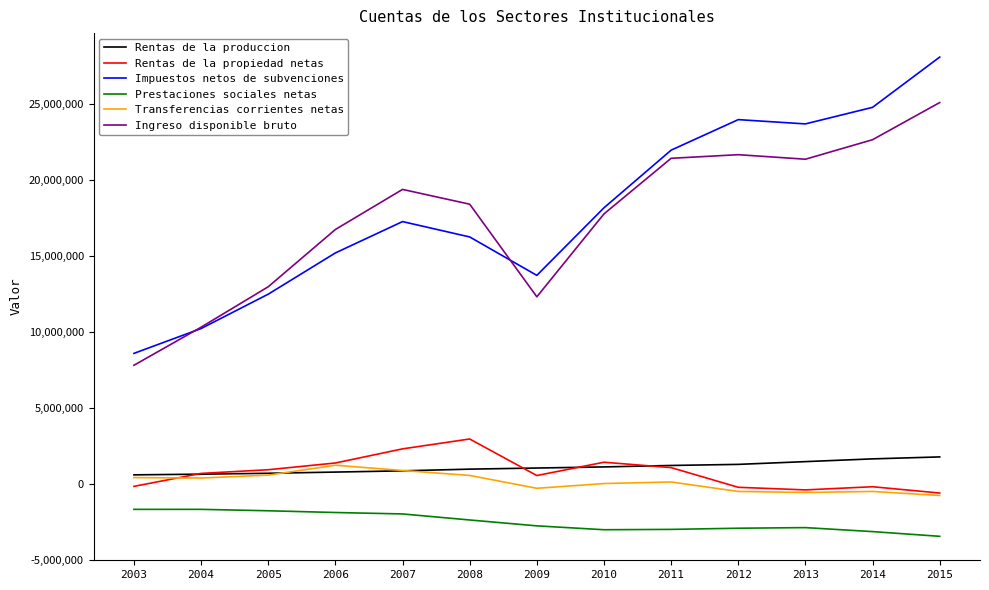

The Impuestos netos de subvenciones series shows 18154587 at 2010. True or false?

True